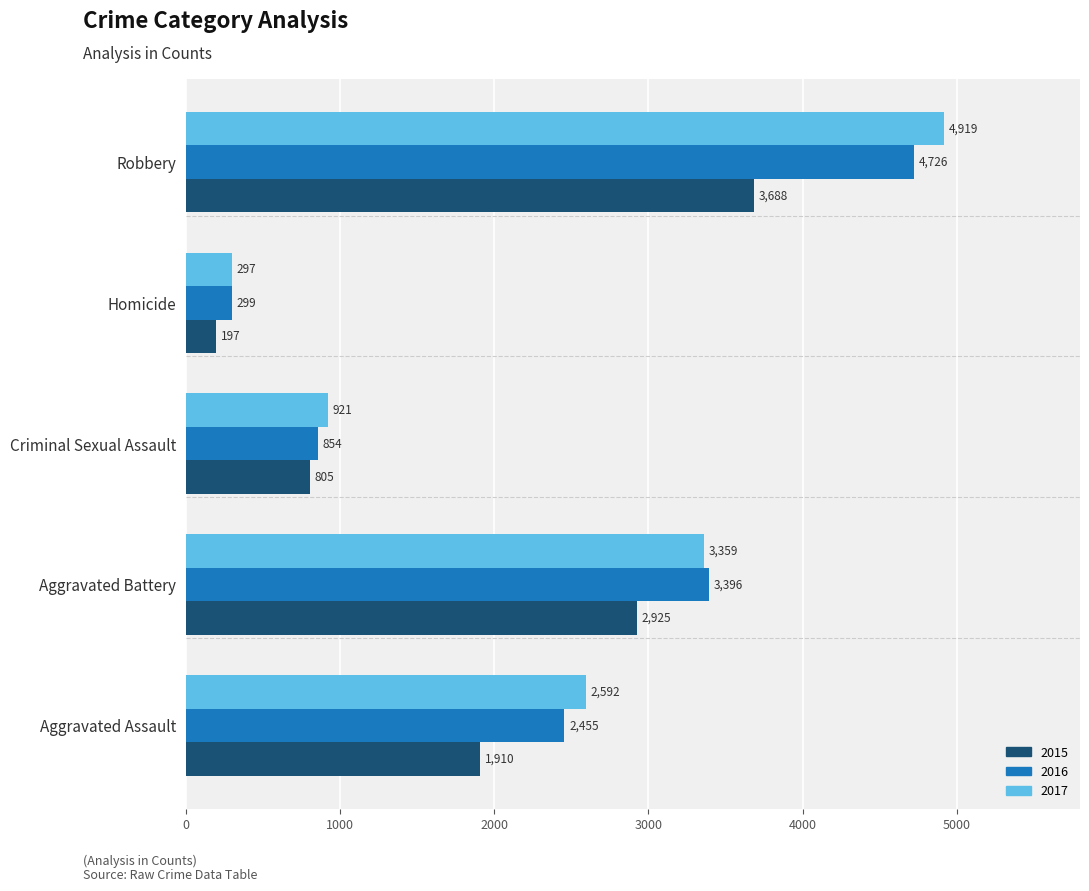

Which series has the largest range (max minus min)?

2017